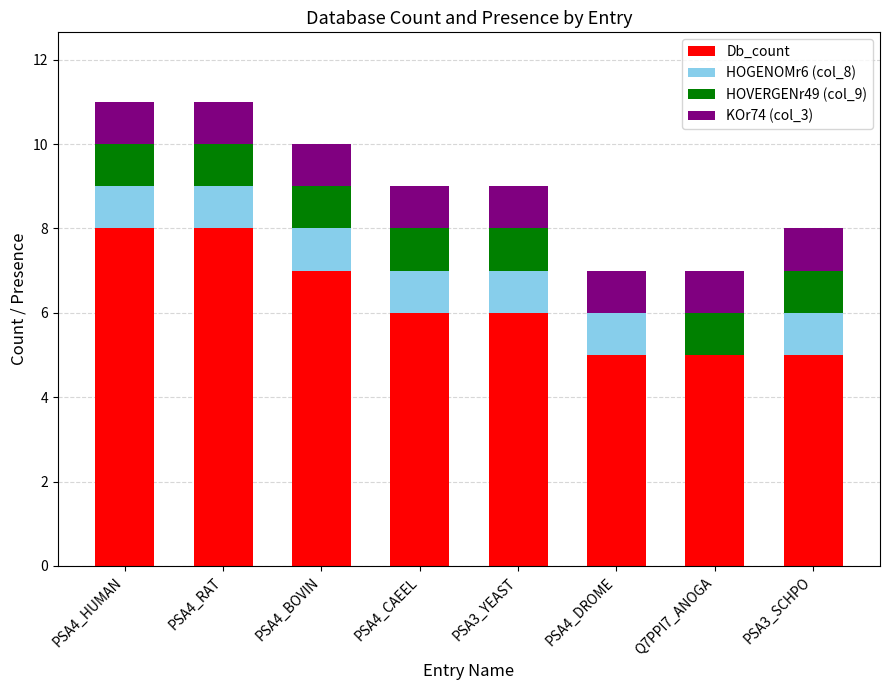

The Db_count series shows 3 at PSA4_BOVIN. True or false?

False